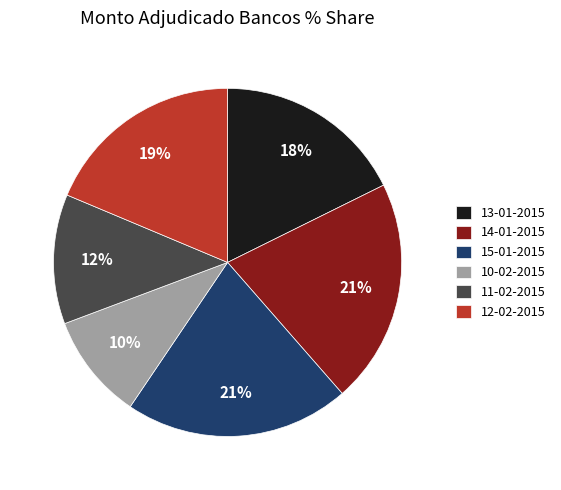

Between 13-01-2015 and 14-01-2015, which is larger?

14-01-2015